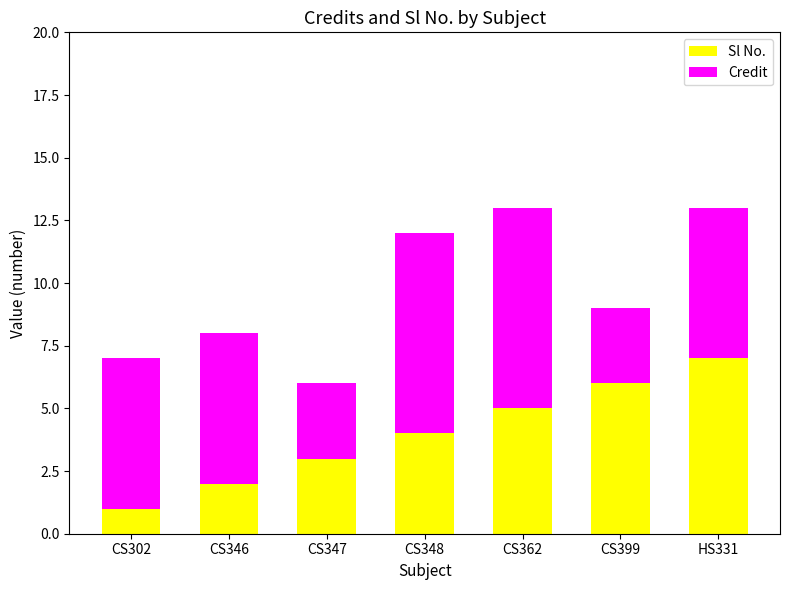

Reading left to right, transcribe the values for Sl No..

1	2	3	4	5	6	7